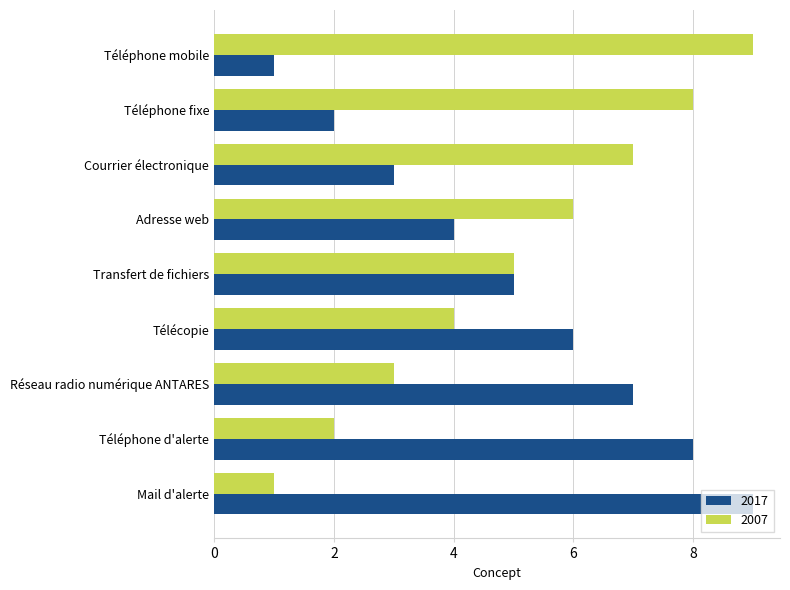

Count the number of categories in the chart.

9